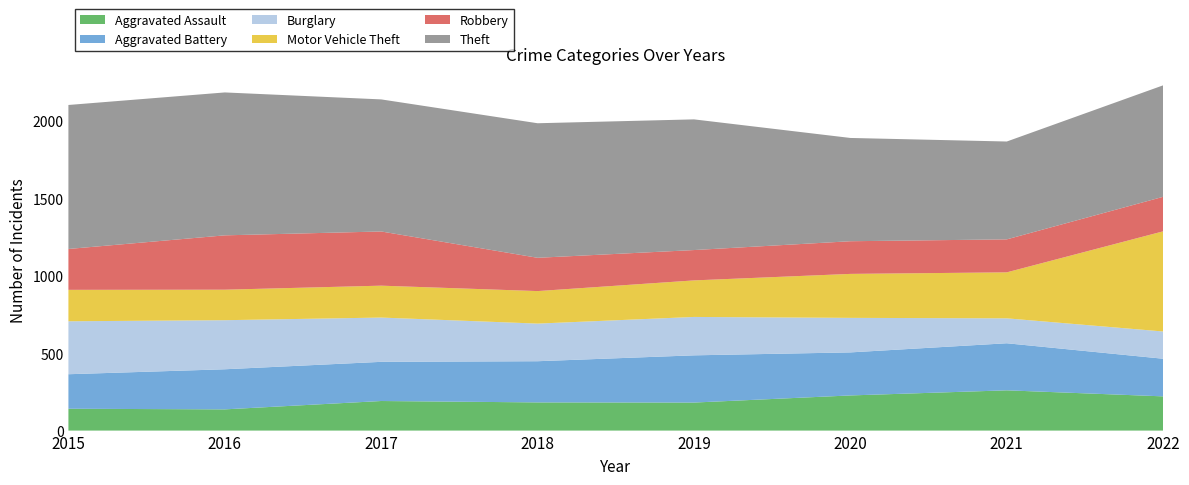

Reading left to right, extract all data points from this chart.

Aggravated Assault: 141	137	191	182	181	227	260	221
Aggravated Battery: 223	259	253	266	305	278	304	243
Burglary: 342	317	286	243	248	223	161	176
Motor Vehicle Theft: 203	197	206	210	236	284	297	647
Robbery: 264	351	350	215	196	211	213	223
Theft: 930	923	853	869	844	667	632	720